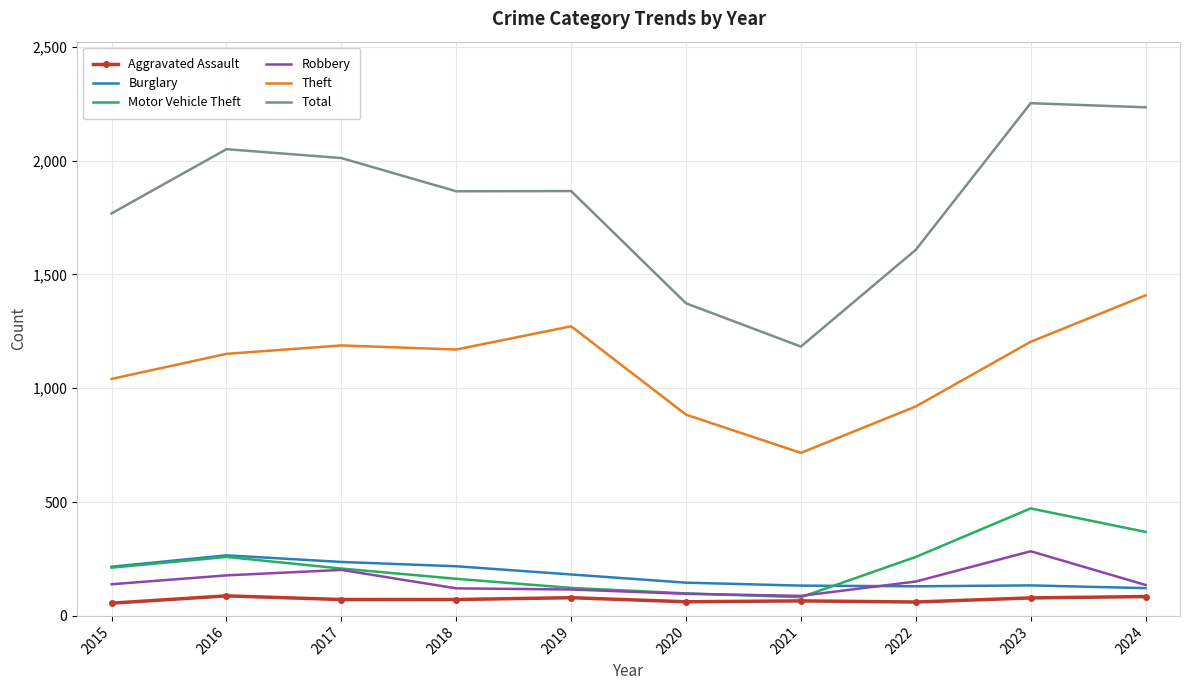

Which series has the widest spread of values?

Total